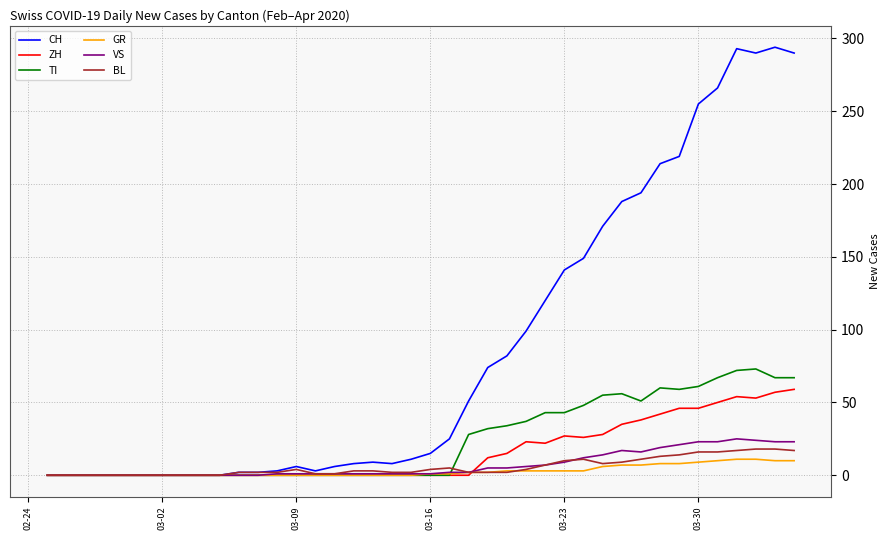

Which series has the widest spread of values?

CH